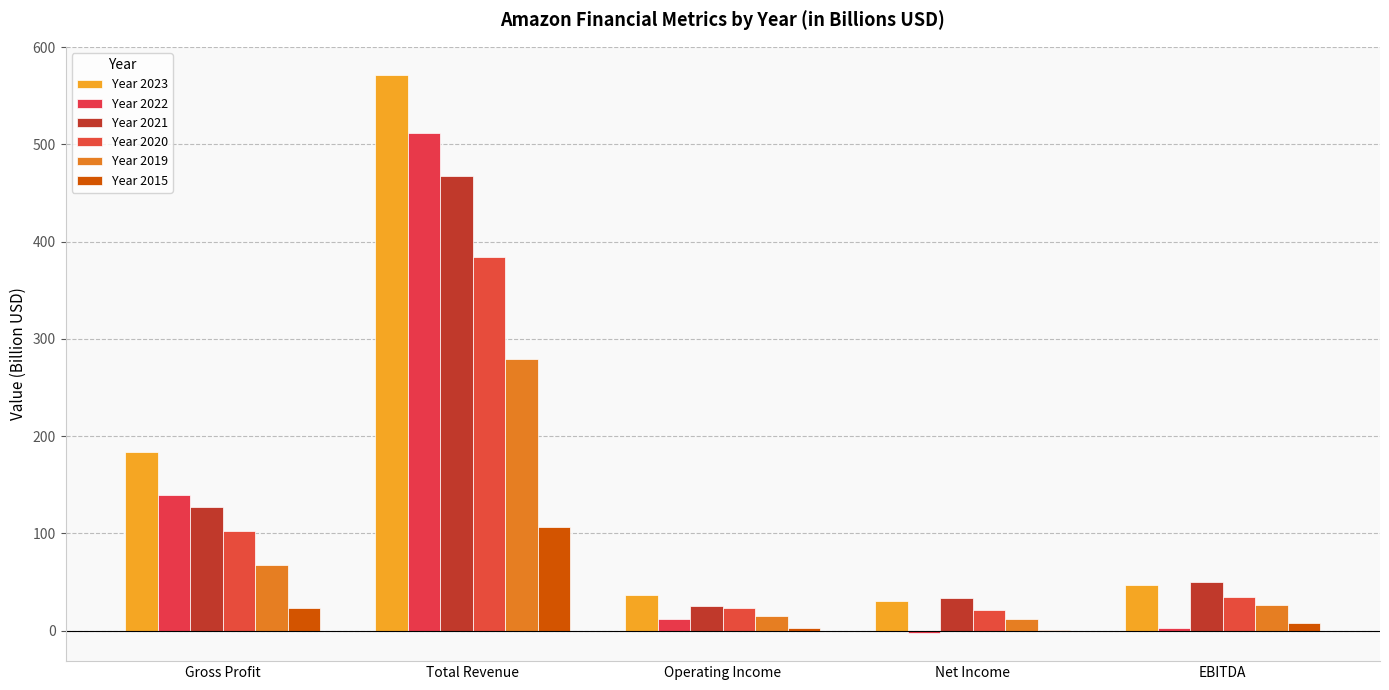

How many data points in Year 2023 are above 47?

3